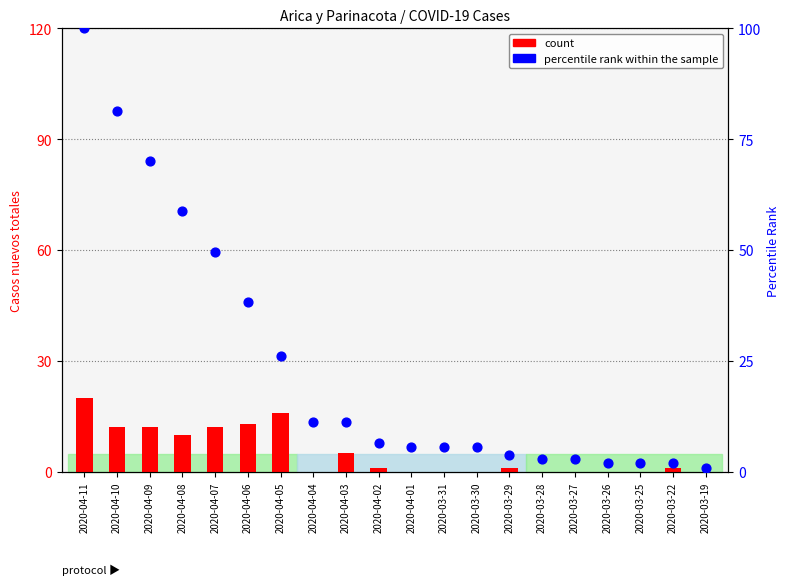

Which series has the widest spread of Y values?

percentile rank within the sample